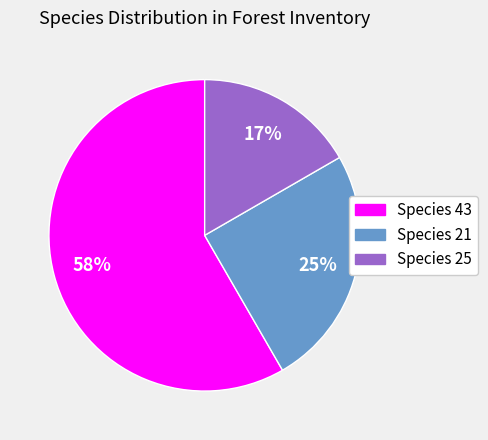

Which has a higher value, Species 43 or Species 25?

Species 43